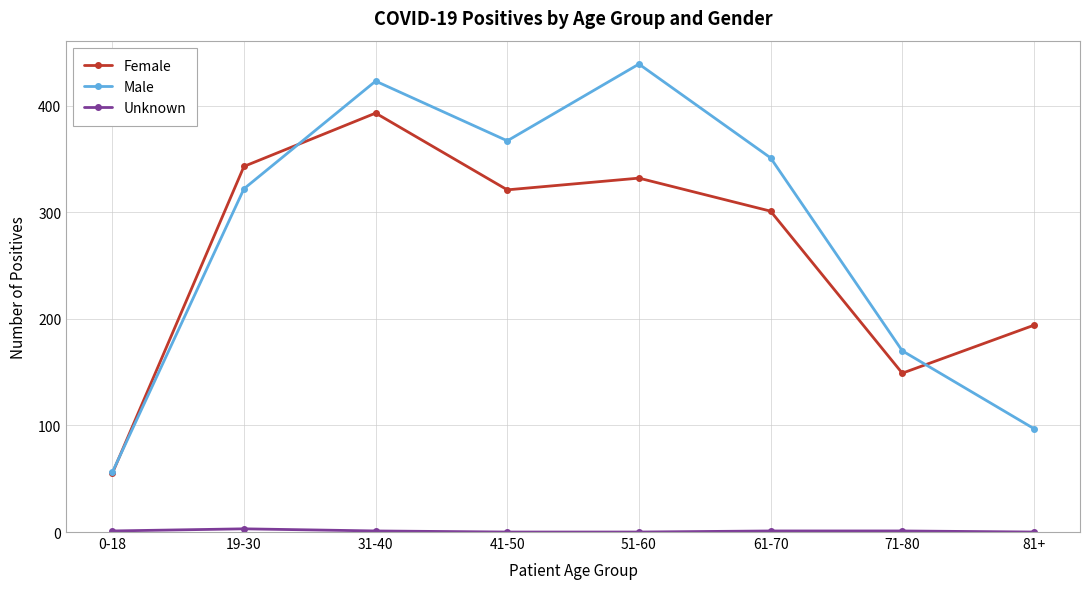

At which label is Female closest to 224?

81+